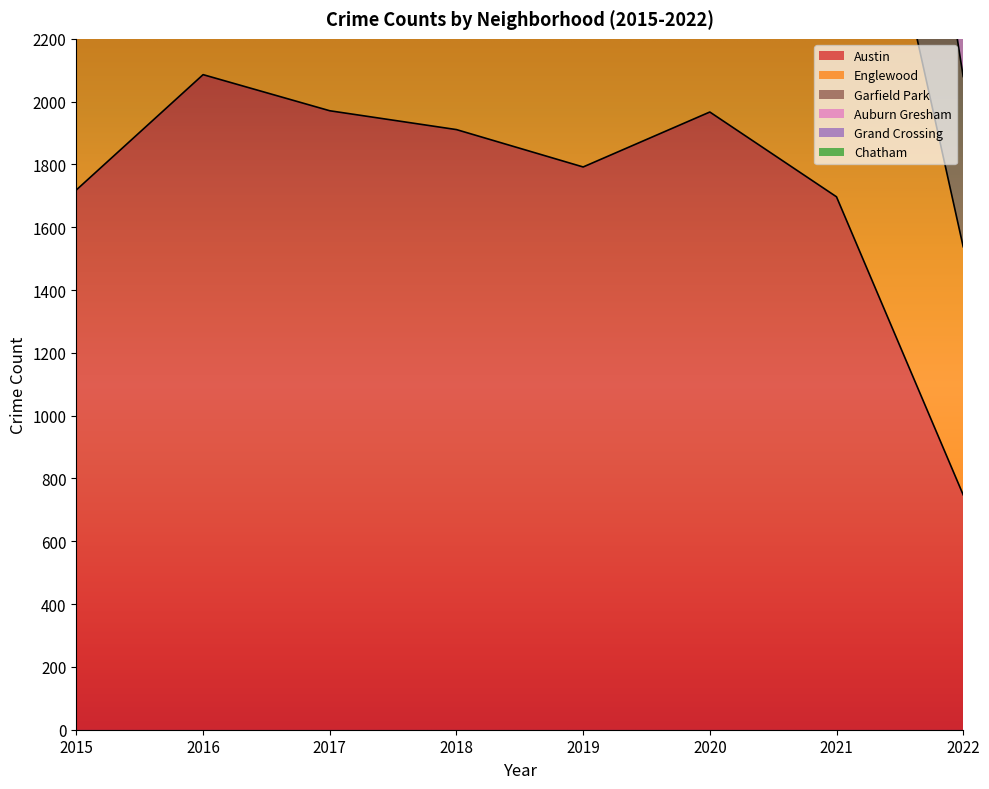

What is the highest value of the Austin series?

2086